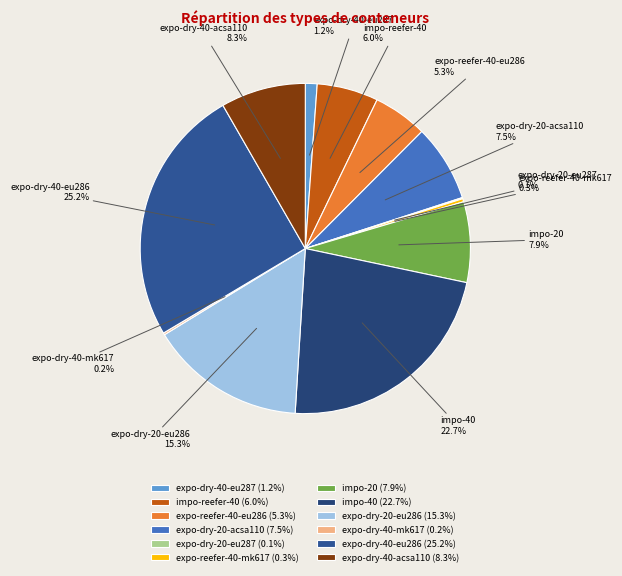

True or false: impo-reefer-40 accounts for 6% of the total.

True